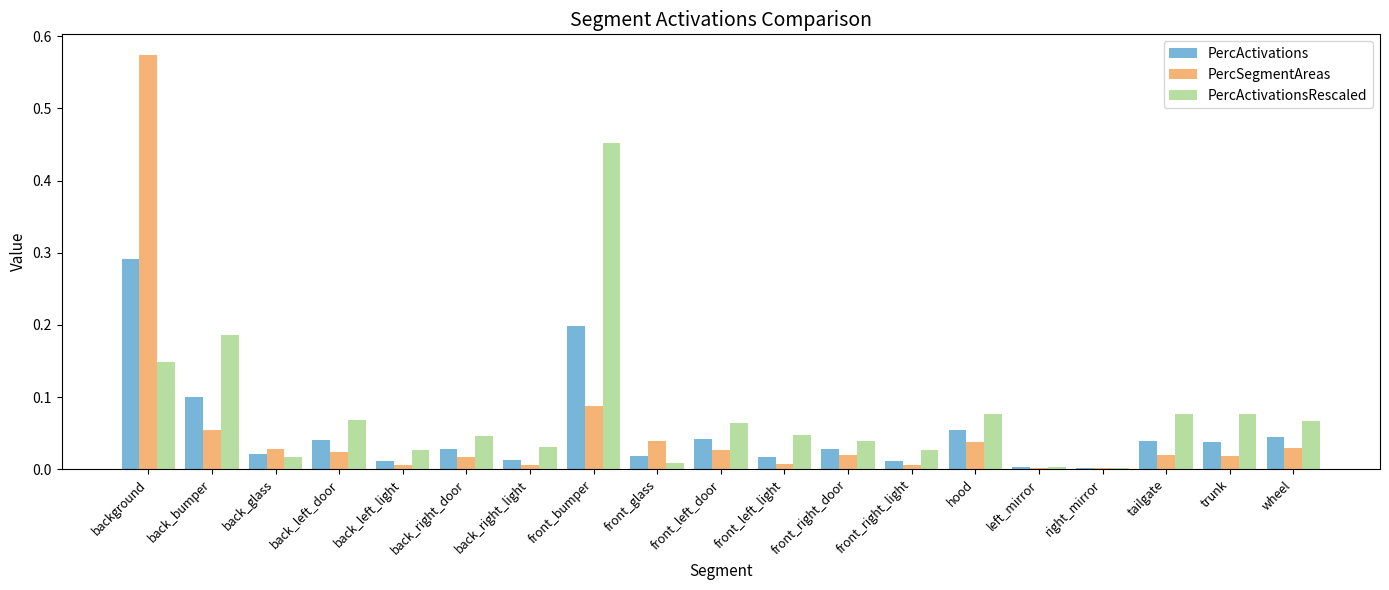

Which category has the highest value in the PercSegmentAreas series?

background